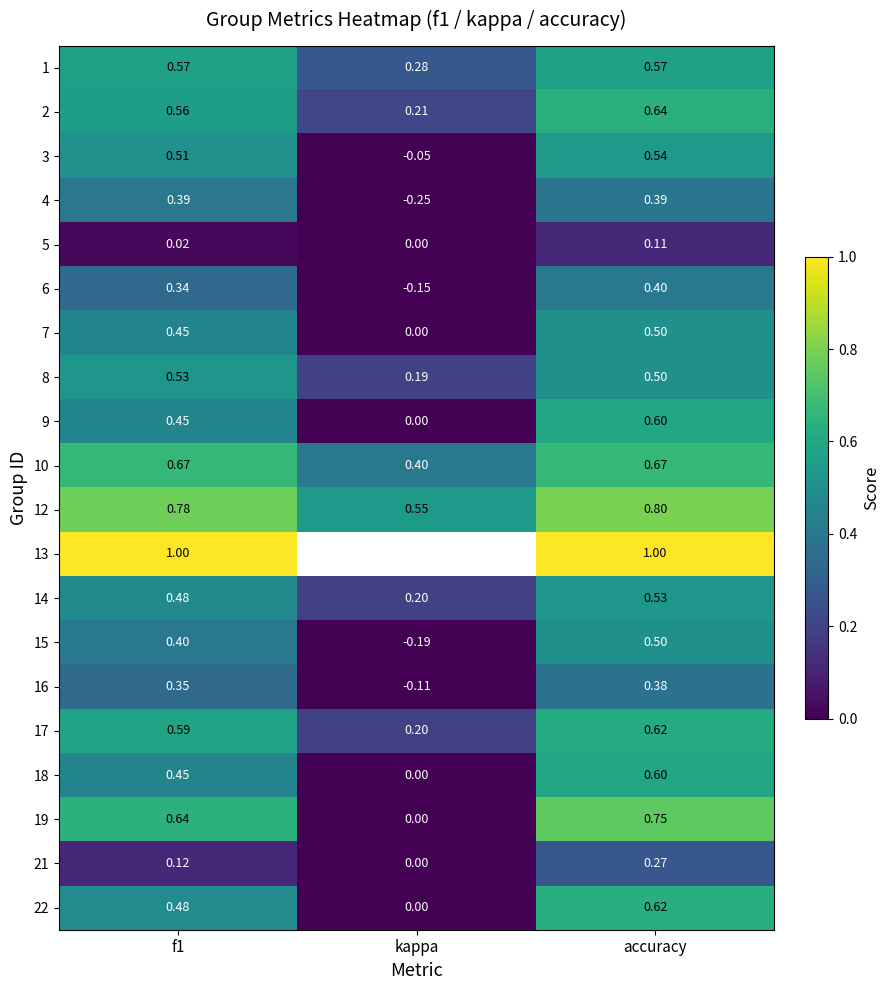

How many series are shown in this chart?

20